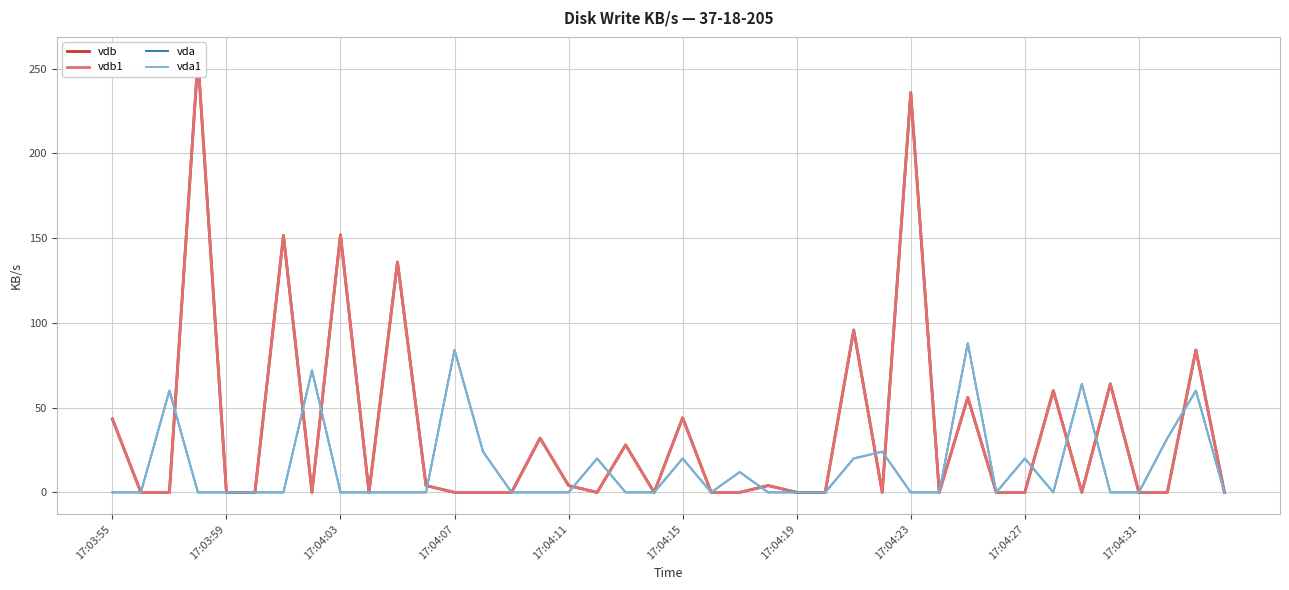

What is the sum of the vdb values at 30 and 12?

56.0